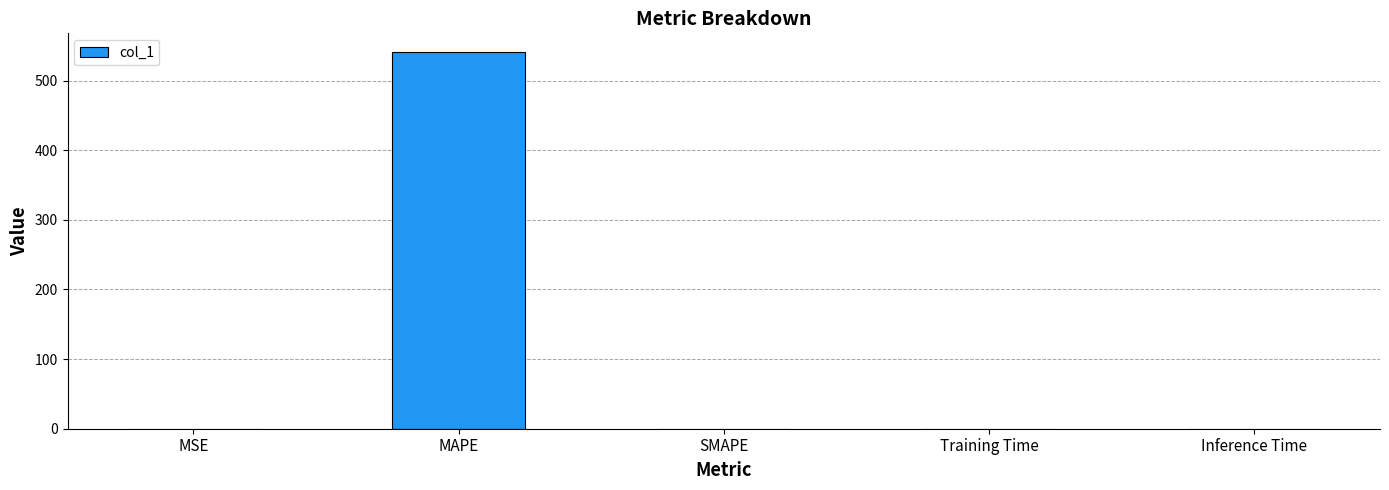

What is the sum of all values?

541.0